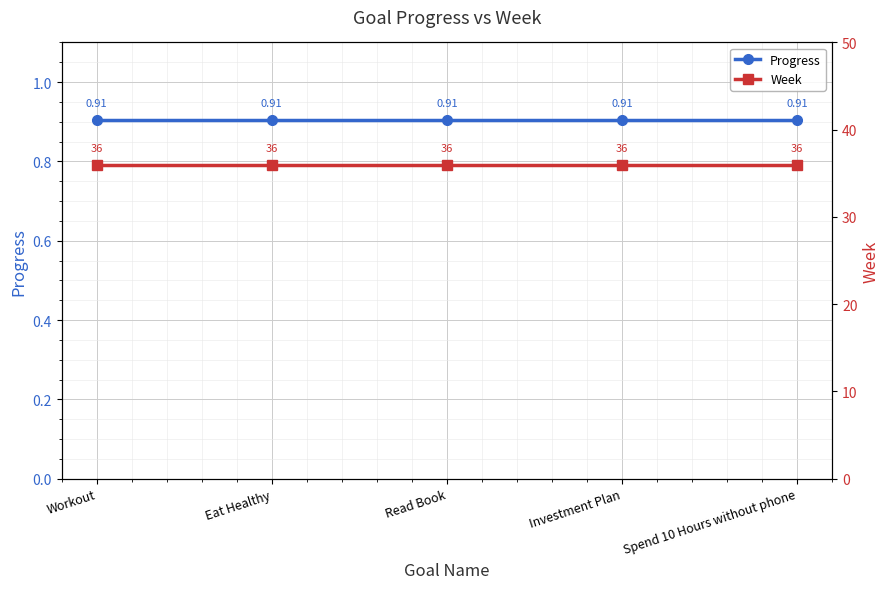

Reading left to right, extract all data points from this chart.

Progress: 0.9	0.9	0.9	0.9	0.9
Week: 36.0	36.0	36.0	36.0	36.0